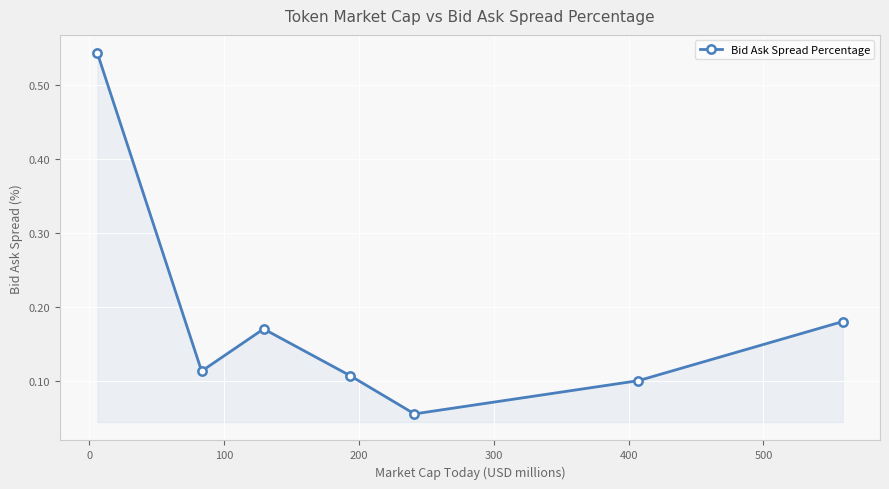

True or false: the data has more than 2 interior local peaks.

False